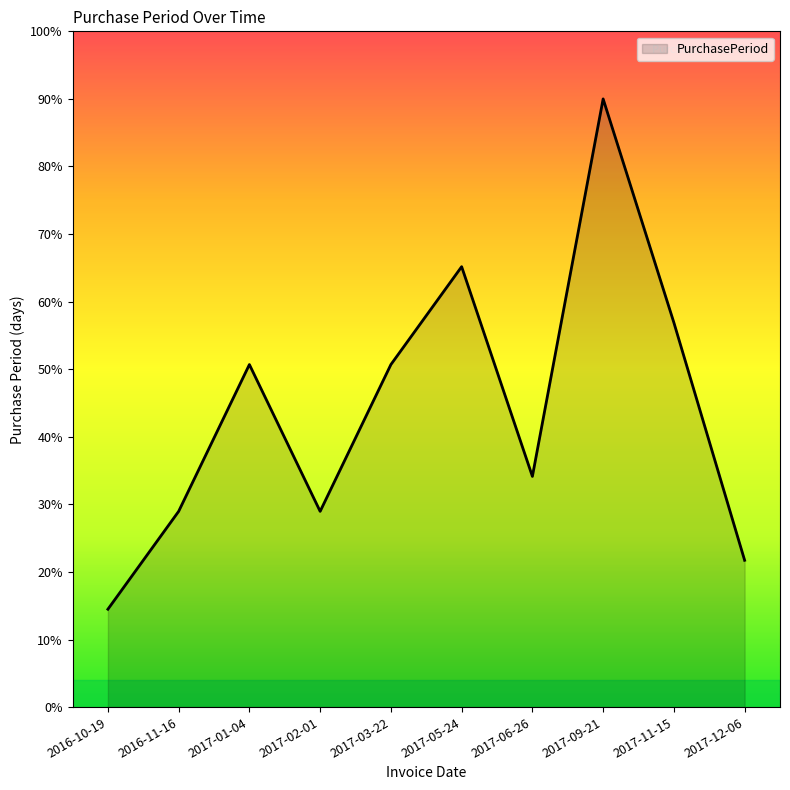

At which label does the data first exceed 50?

2017-01-04